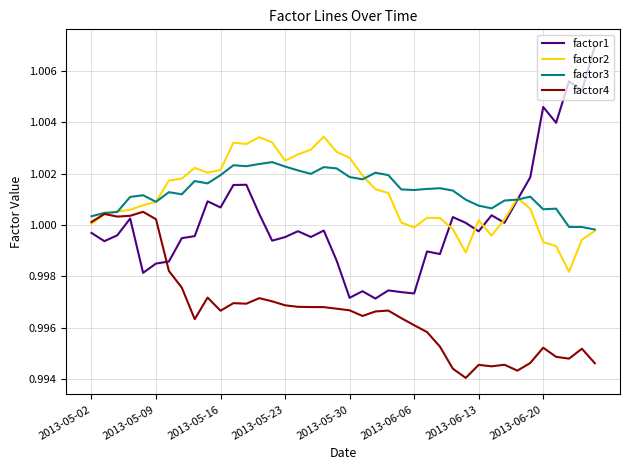

Rank the series by their maximum value, from highest to lowest.

factor1, factor2, factor3, factor4